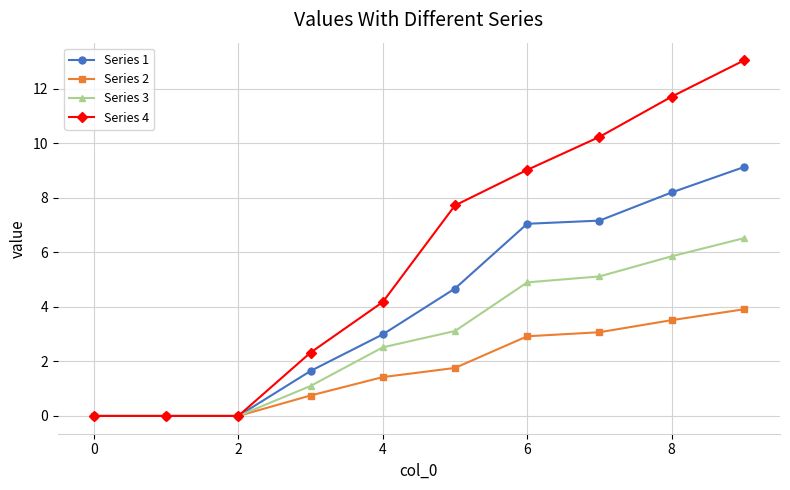

What is the highest value of the Series 4 series?

13.0